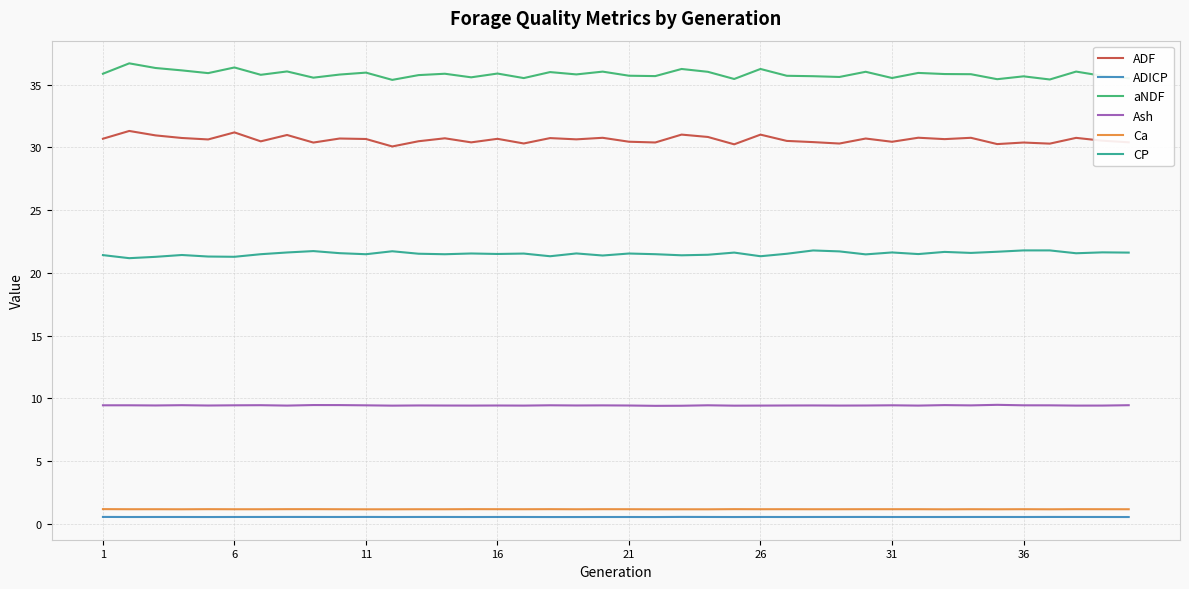

Which series has the largest total across all categories?

aNDF